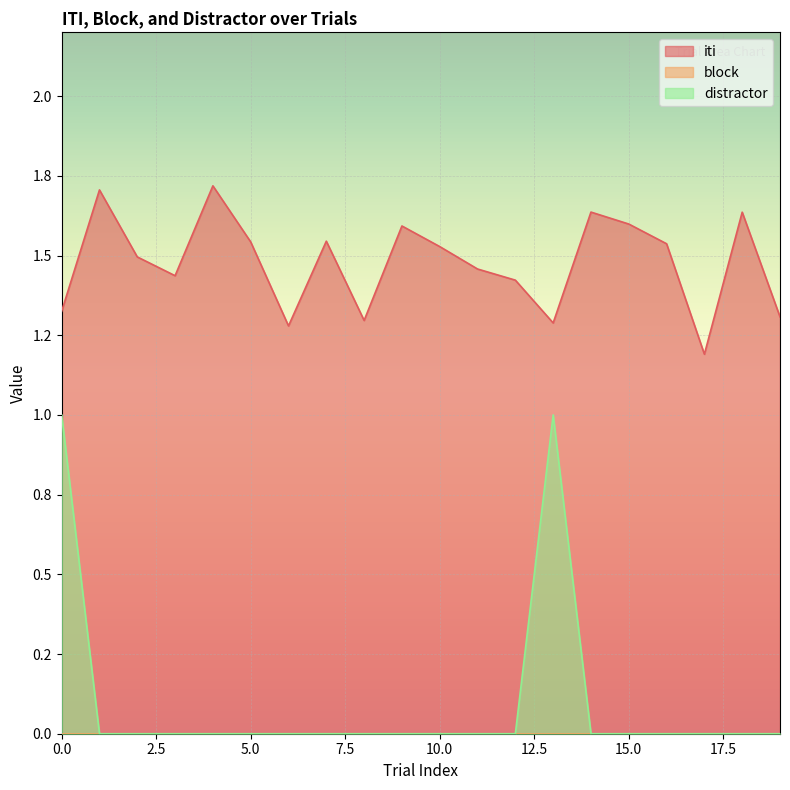

True or false: distractor has more than 1 interior local peaks.

False